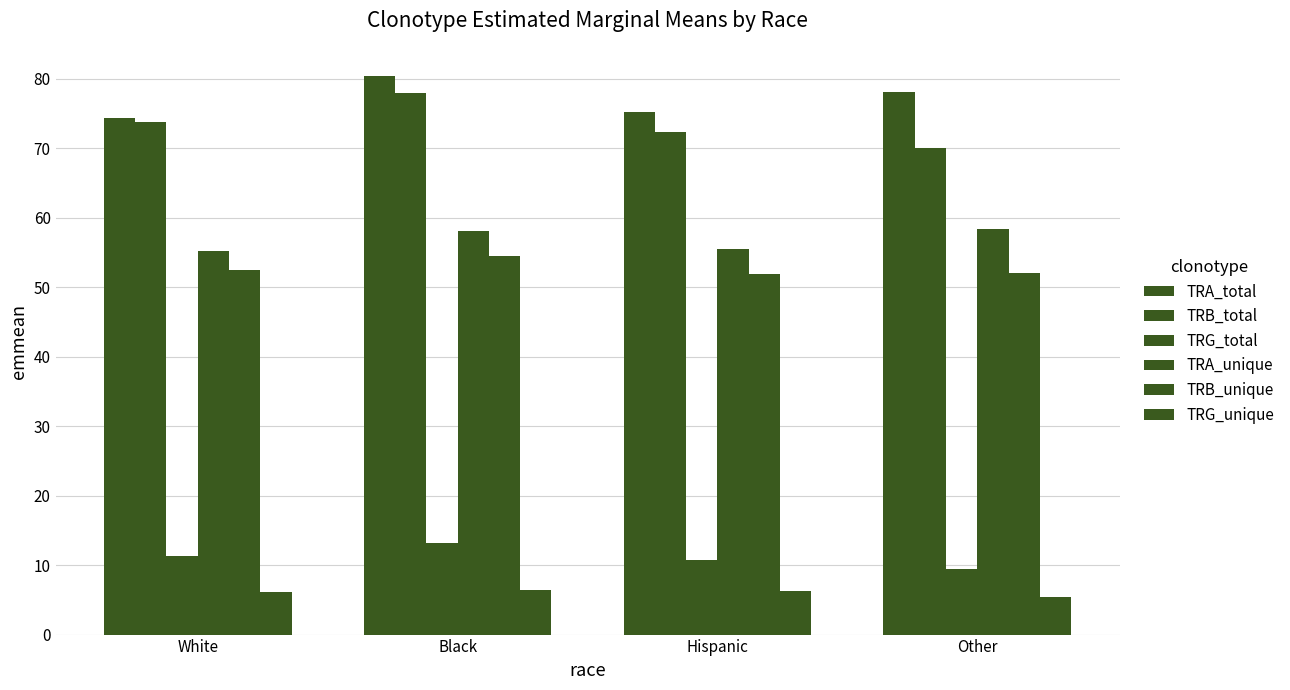

The value of TRG_unique at Hispanic is 4.1. True or false?

False